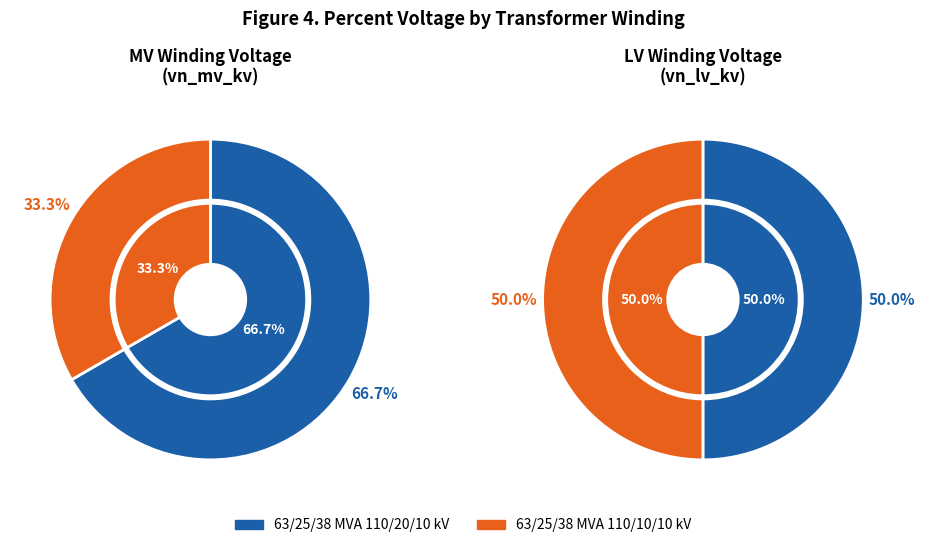

Does 63/25/38 MVA 110/10/10 kV account for over 50% of the chart?

No